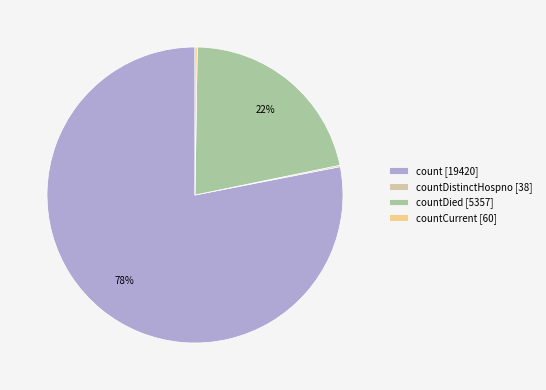

To the nearest percent, what is the average slice percentage?

25%